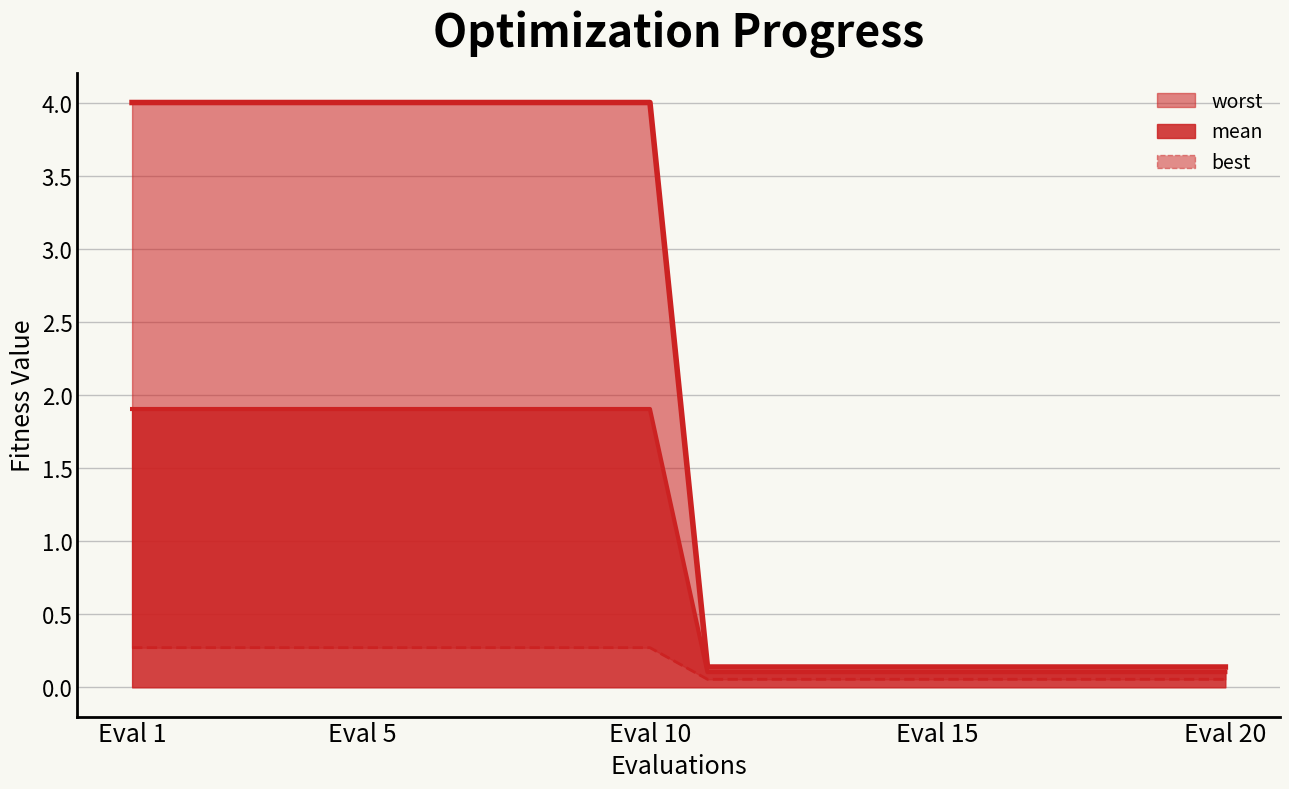

Count the number of categories in the chart.

20